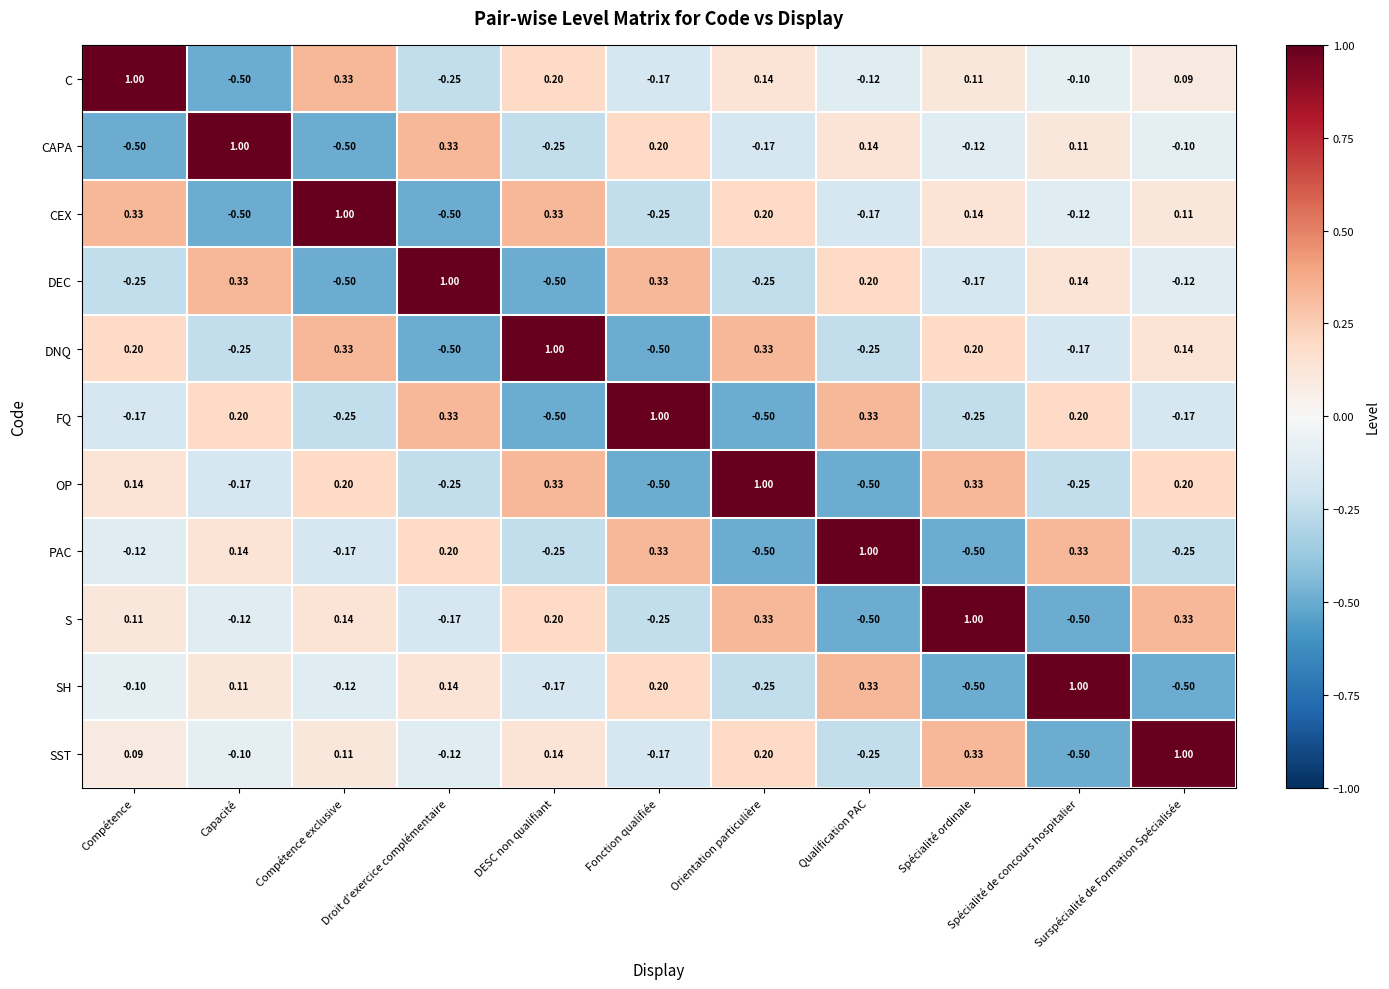

How many categories are shown in the chart?

11